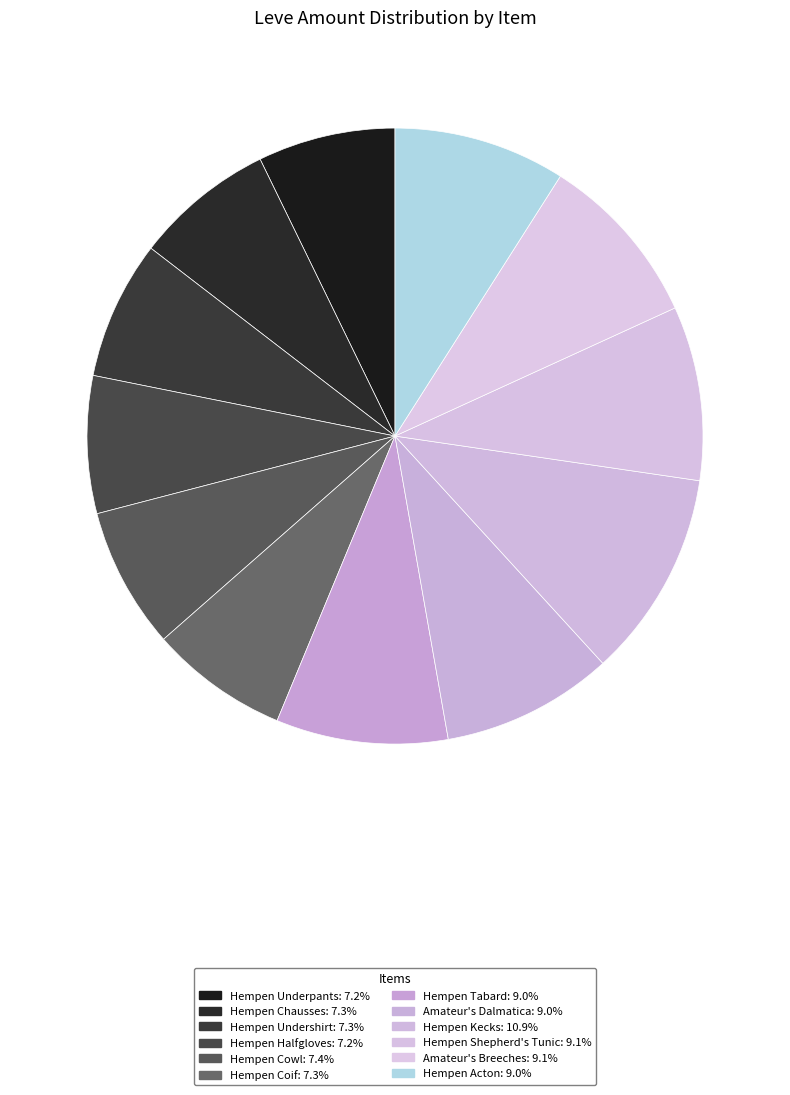

Count the number of slices in the pie.

12